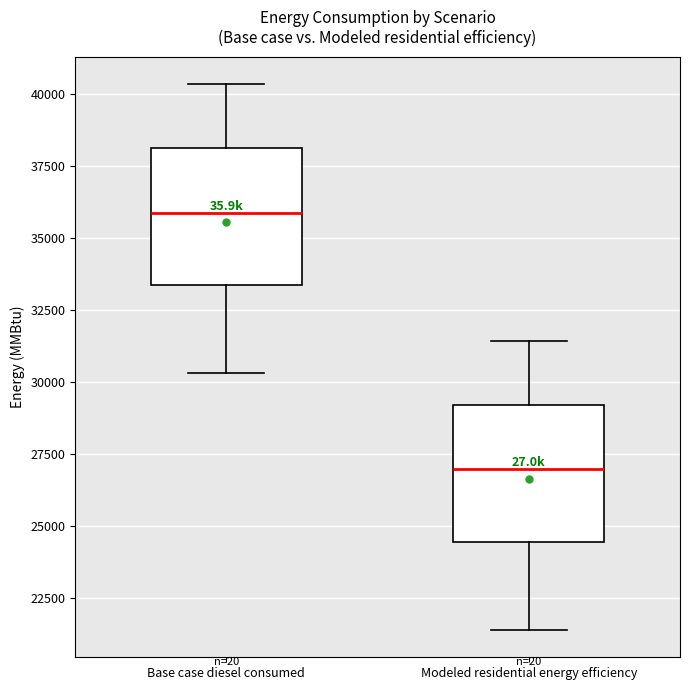

Which box has the highest median line?

Base case diesel consumed